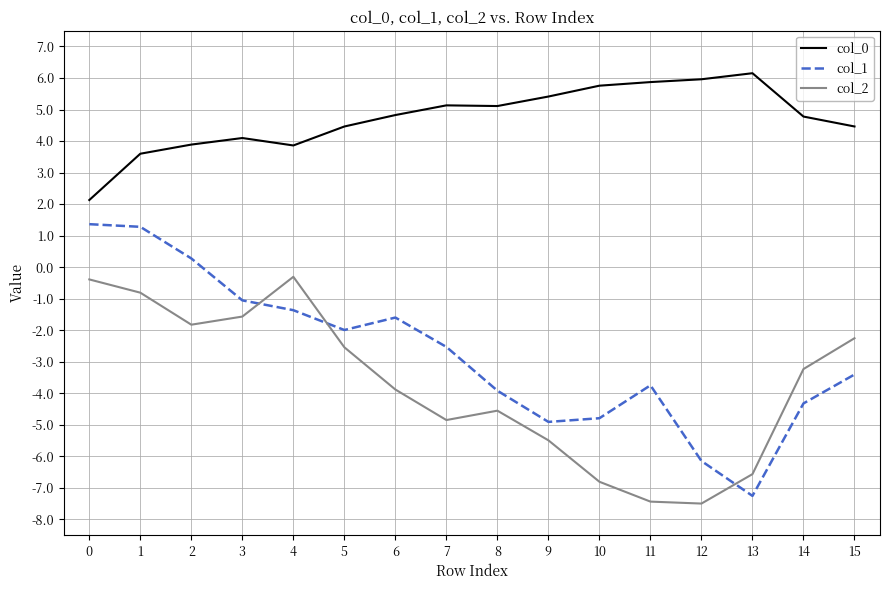

How many values in the col_2 series are below -3?

9